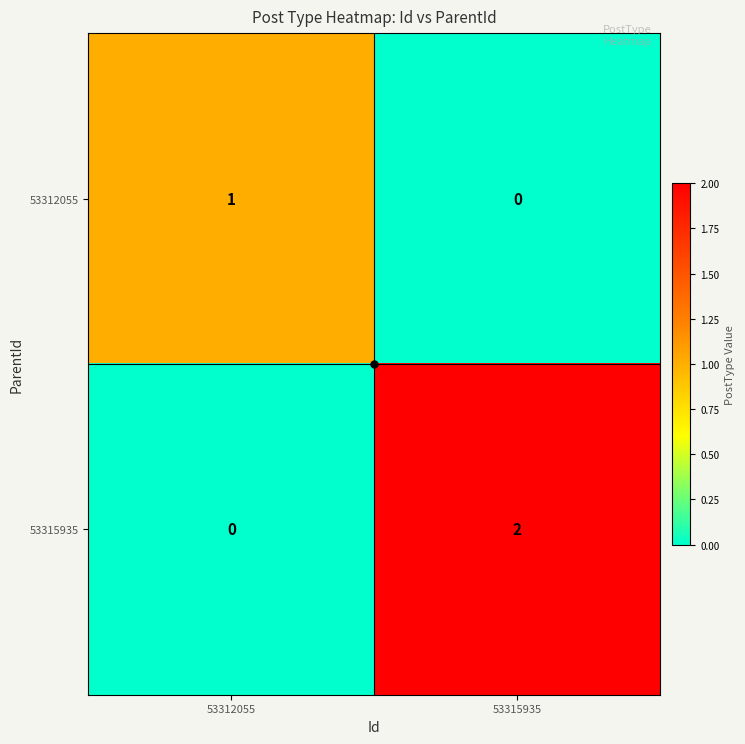

Count the number of categories in the chart.

2